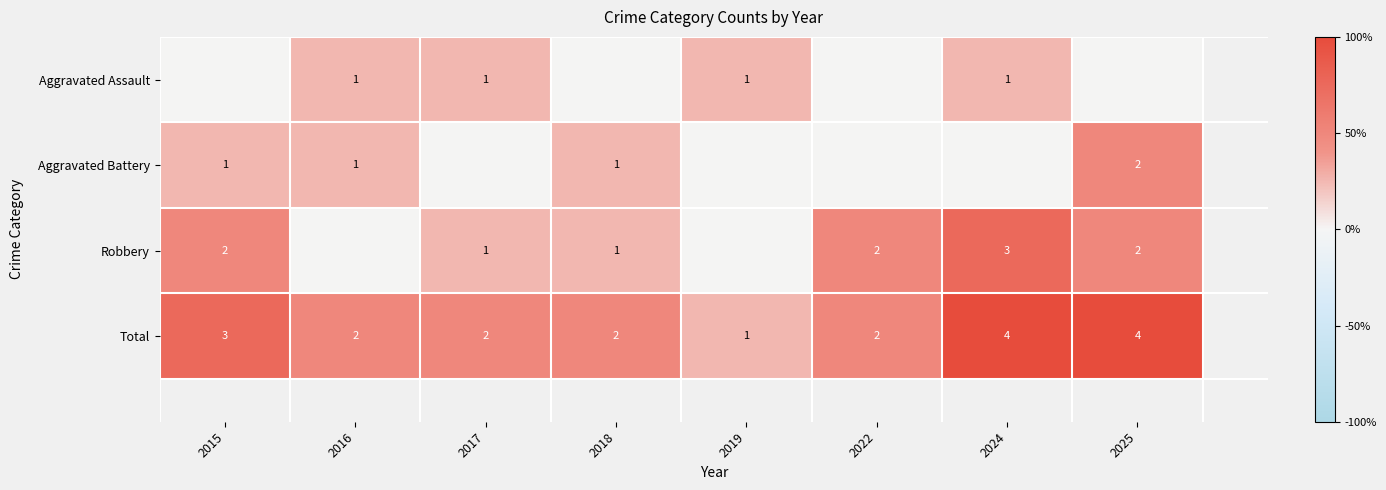

How many data points in Robbery are less than 2?

4